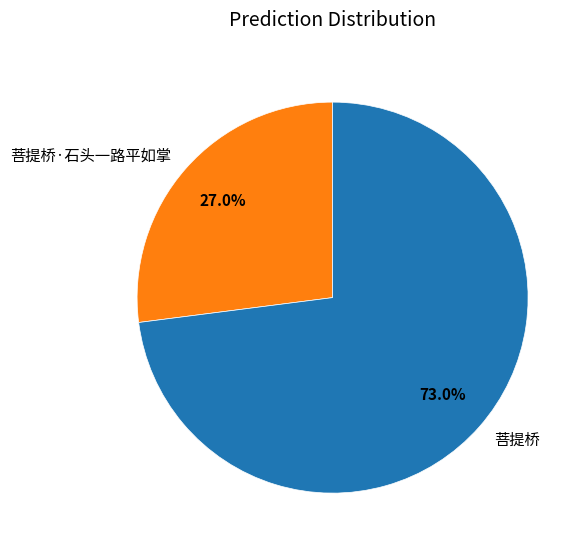

What percentage is the 菩提桥·石头一路平如掌 slice, to the nearest percent?

27%